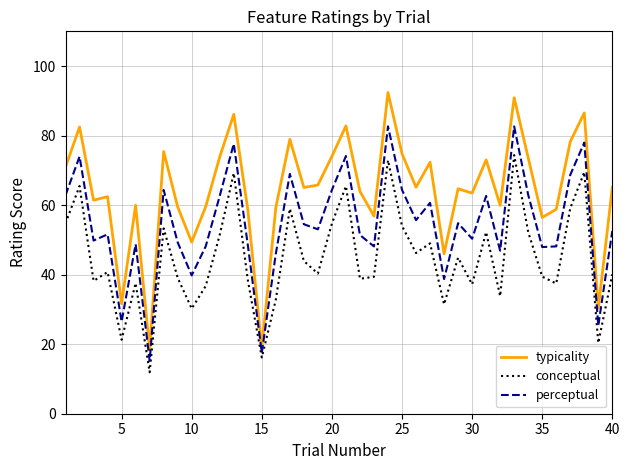

True or false: perceptual has more than 1 interior local peaks.

True